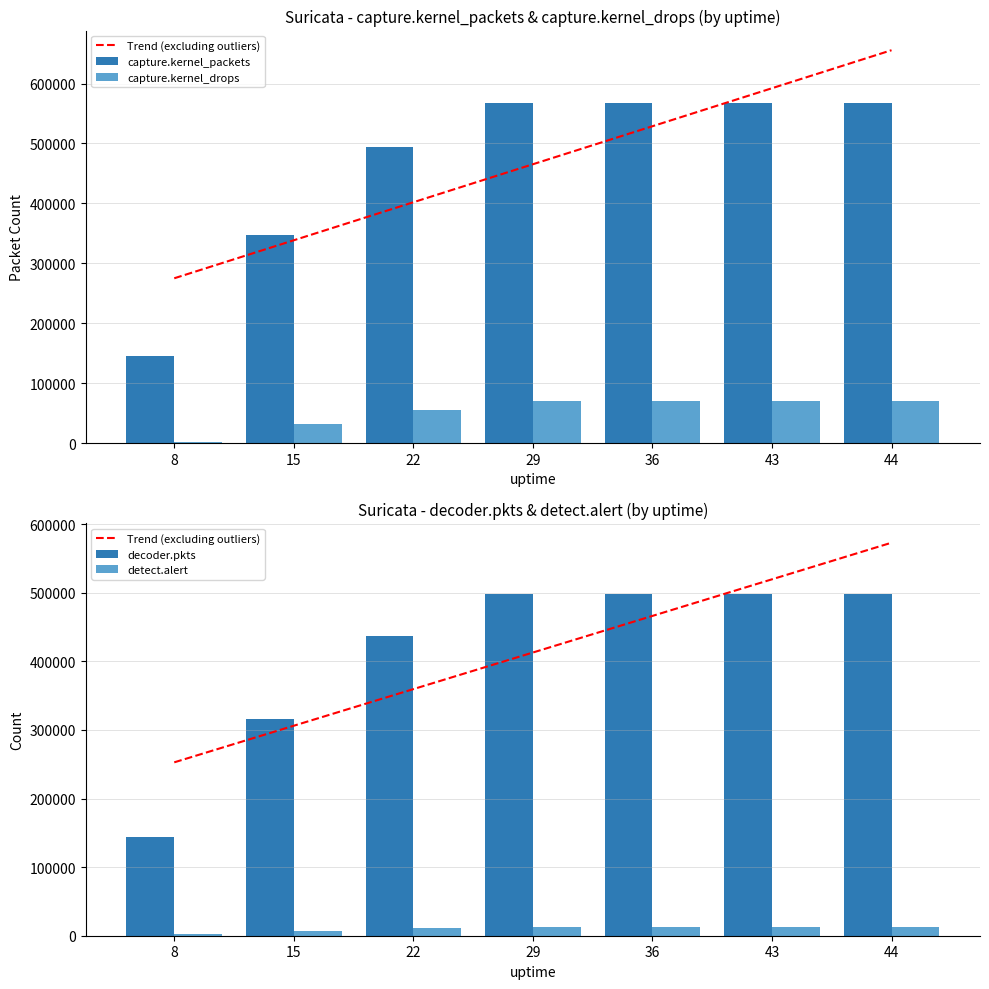

The capture.kernel_packets series shows 493906.0 at 22. True or false?

True